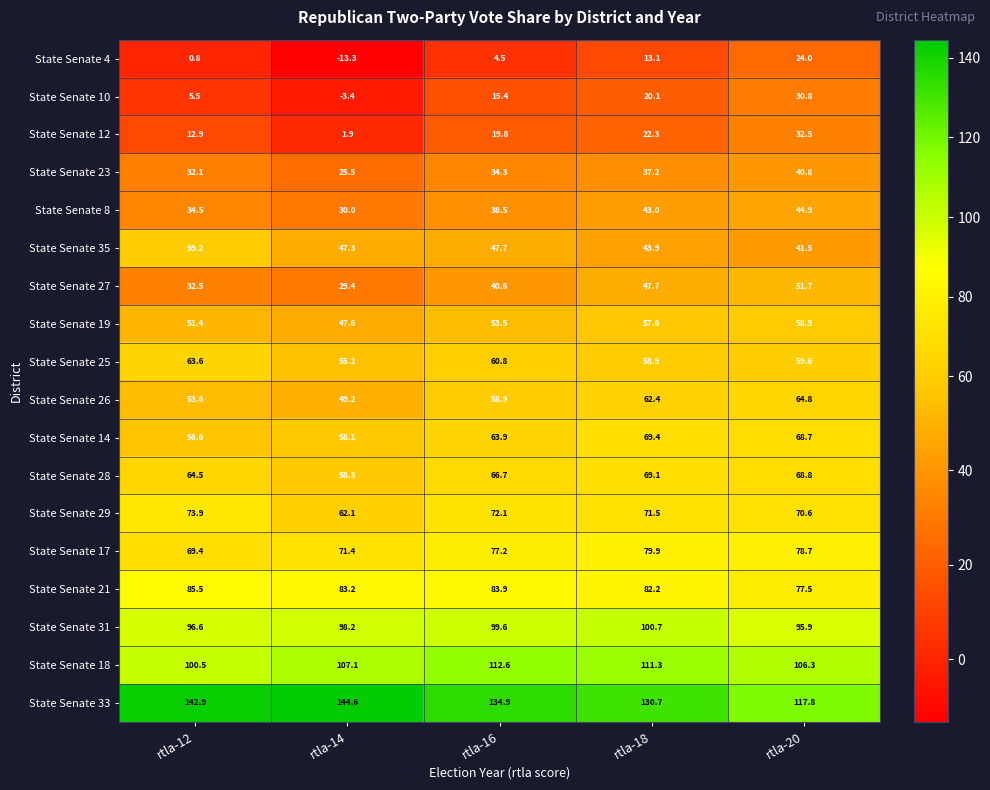

Which series changed the most between rtla-12 and rtla-14?

State Senate 4